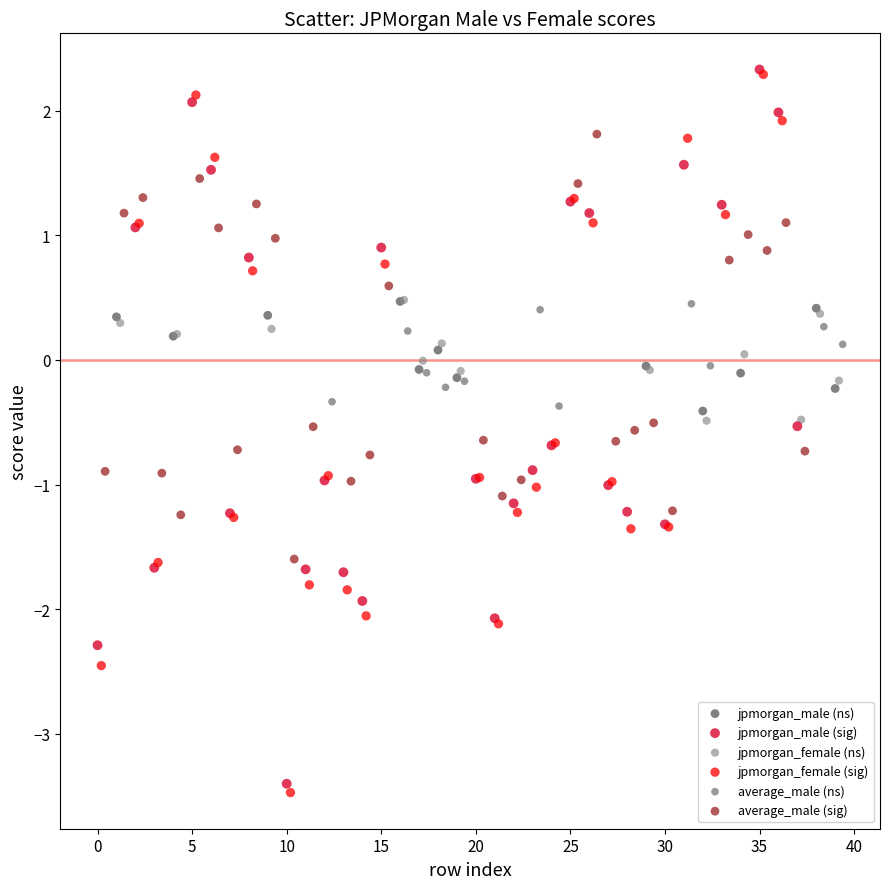

Which series has the largest Y range (max minus min)?

jpmorgan_female (sig)